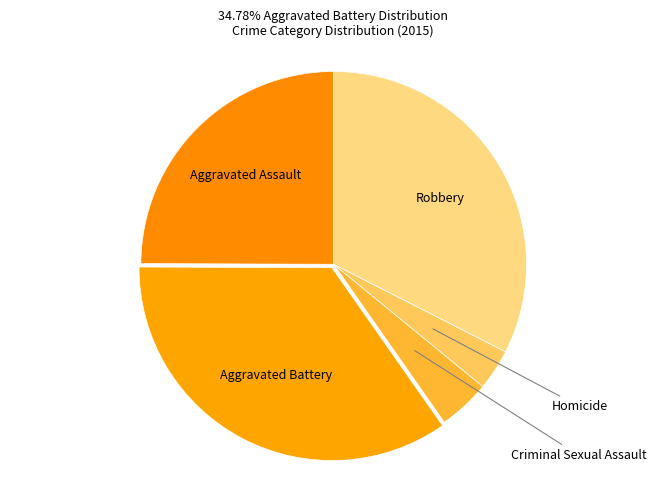

How many slices are in this pie chart?

5